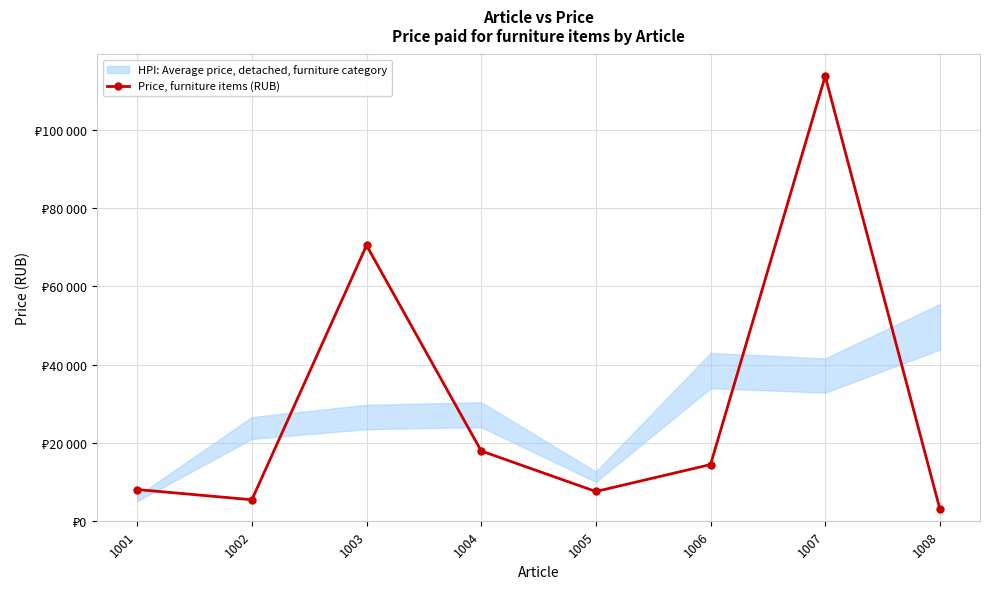

What is the change in value from 1002 to 1004?

+12497